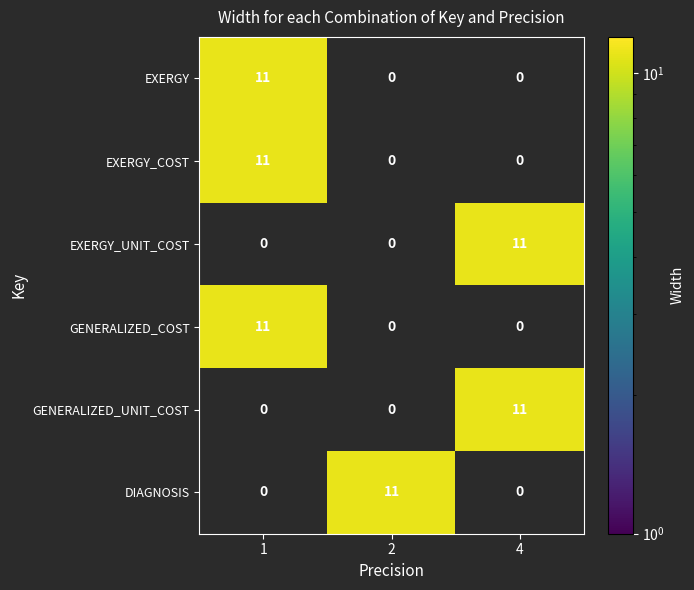

What is the spread (max minus min) of values at 2?

11